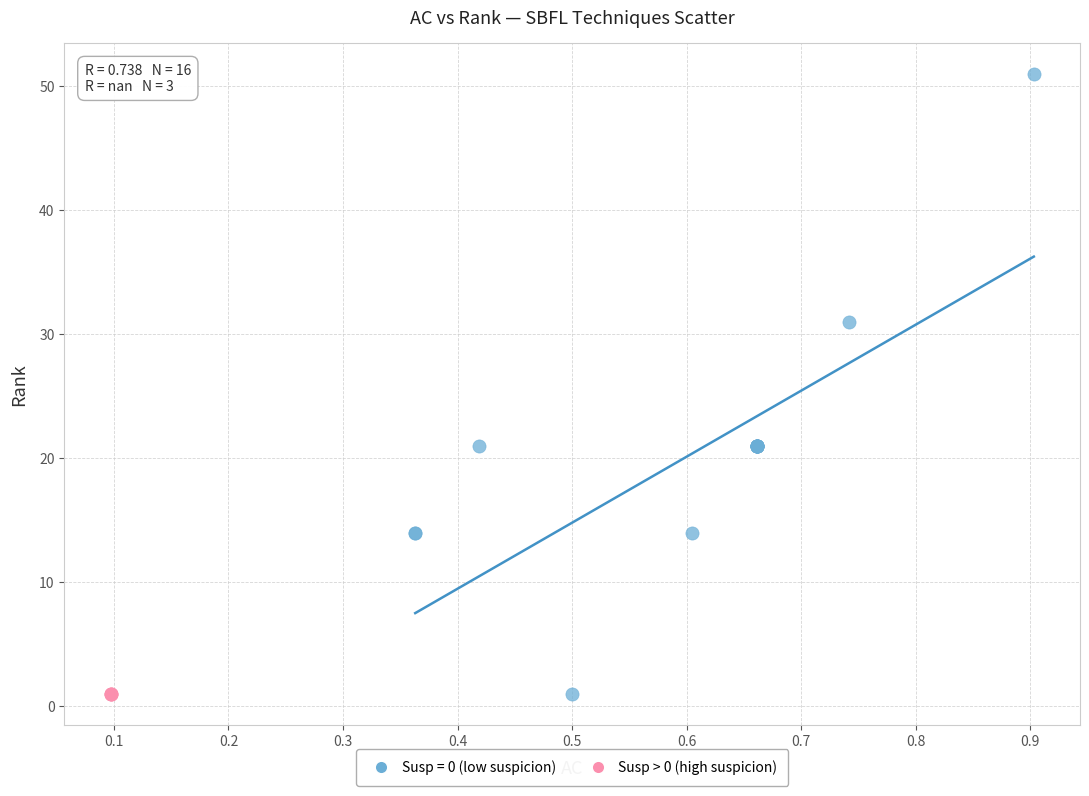

Which series contains the highest Y value?

Susp = 0 (low suspicion)